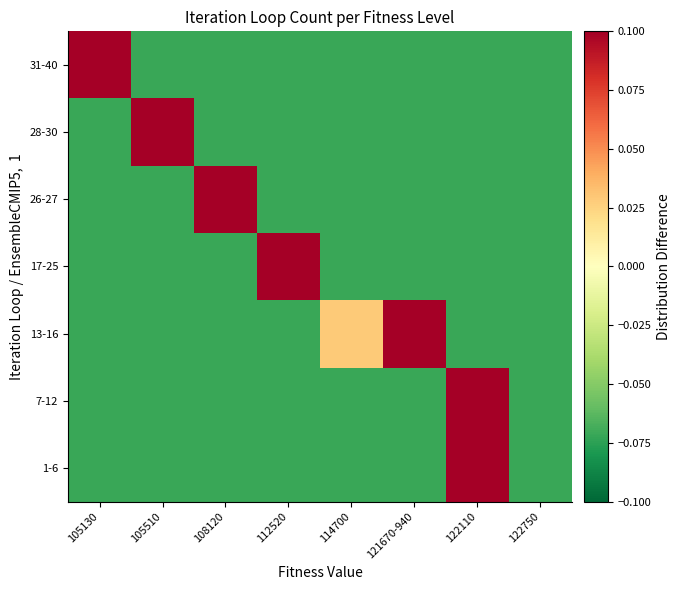

Reading right to left, transcribe all the data shown in this chart.

1-6: 122750=-0.1	122110=0.5	121670-940=-0.1	114700=-0.1	112520=-0.1	108120=-0.1	105510=-0.1	105130=-0.1
7-12: 122750=-0.1	122110=0.5	121670-940=-0.1	114700=-0.1	112520=-0.1	108120=-0.1	105510=-0.1	105130=-0.1
13-16: 122750=-0.1	122110=-0.1	121670-940=0.2	114700=0.0	112520=-0.1	108120=-0.1	105510=-0.1	105130=-0.1
17-25: 122750=-0.1	122110=-0.1	121670-940=-0.1	114700=-0.1	112520=0.8	108120=-0.1	105510=-0.1	105130=-0.1
26-27: 122750=-0.1	122110=-0.1	121670-940=-0.1	114700=-0.1	112520=-0.1	108120=0.1	105510=-0.1	105130=-0.1
28-30: 122750=-0.1	122110=-0.1	121670-940=-0.1	114700=-0.1	112520=-0.1	108120=-0.1	105510=0.2	105130=-0.1
31-40: 122750=-0.1	122110=-0.1	121670-940=-0.1	114700=-0.1	112520=-0.1	108120=-0.1	105510=-0.1	105130=0.9